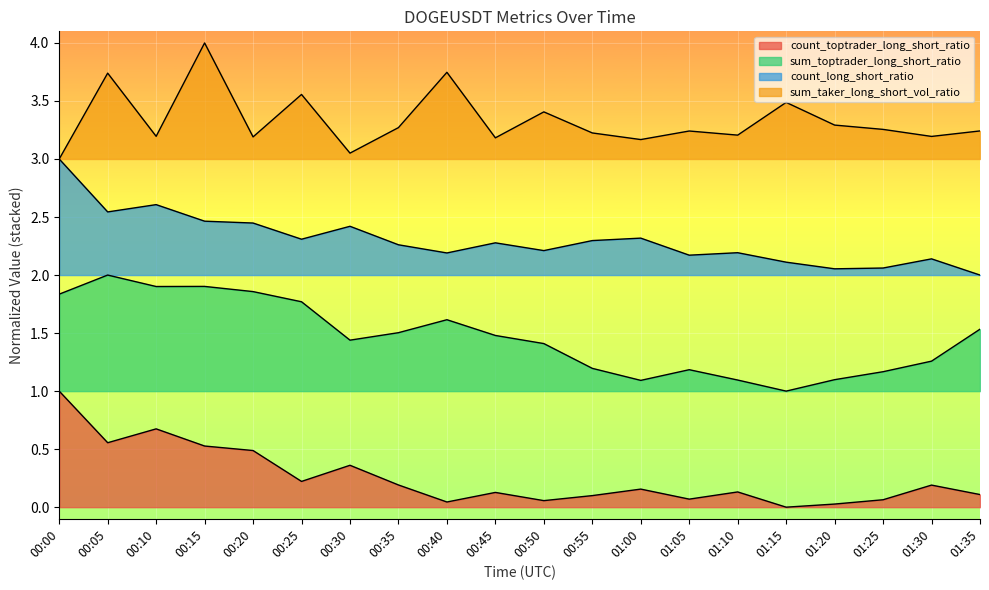

True or false: sum_toptrader_long_short_ratio and sum_taker_long_short_vol_ratio cross at least once.

False